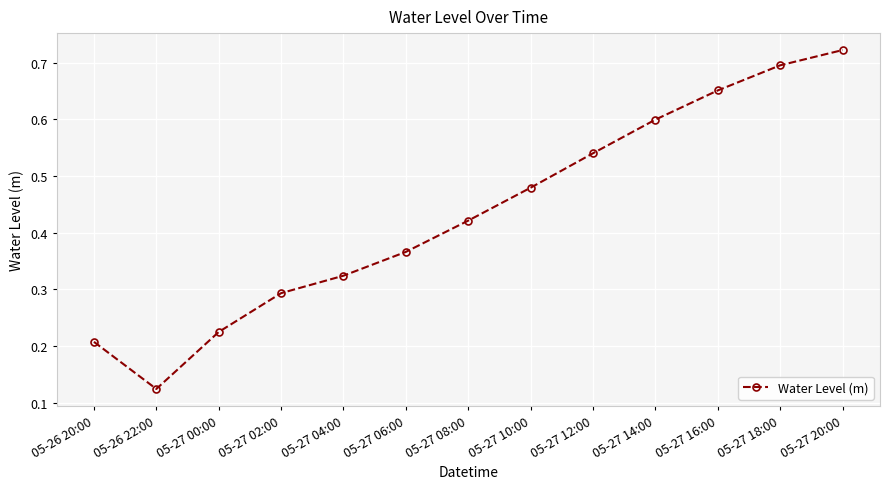

What is the sum of all values?

5.6